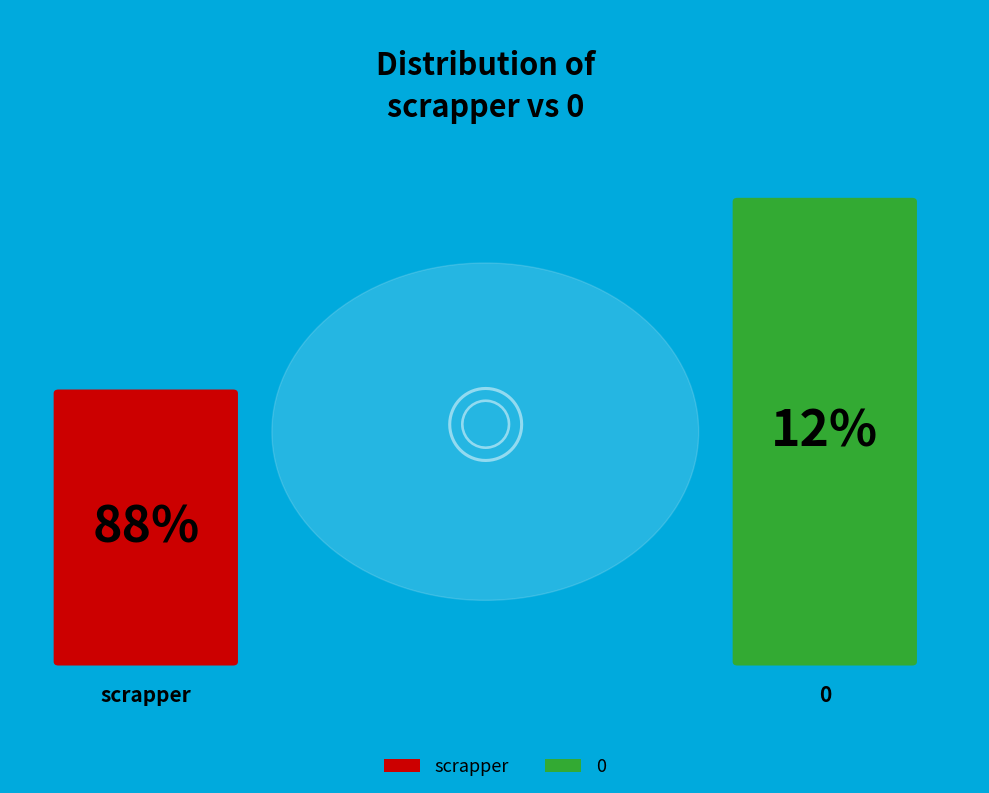

True or false: 0 accounts for 1% of the total.

False